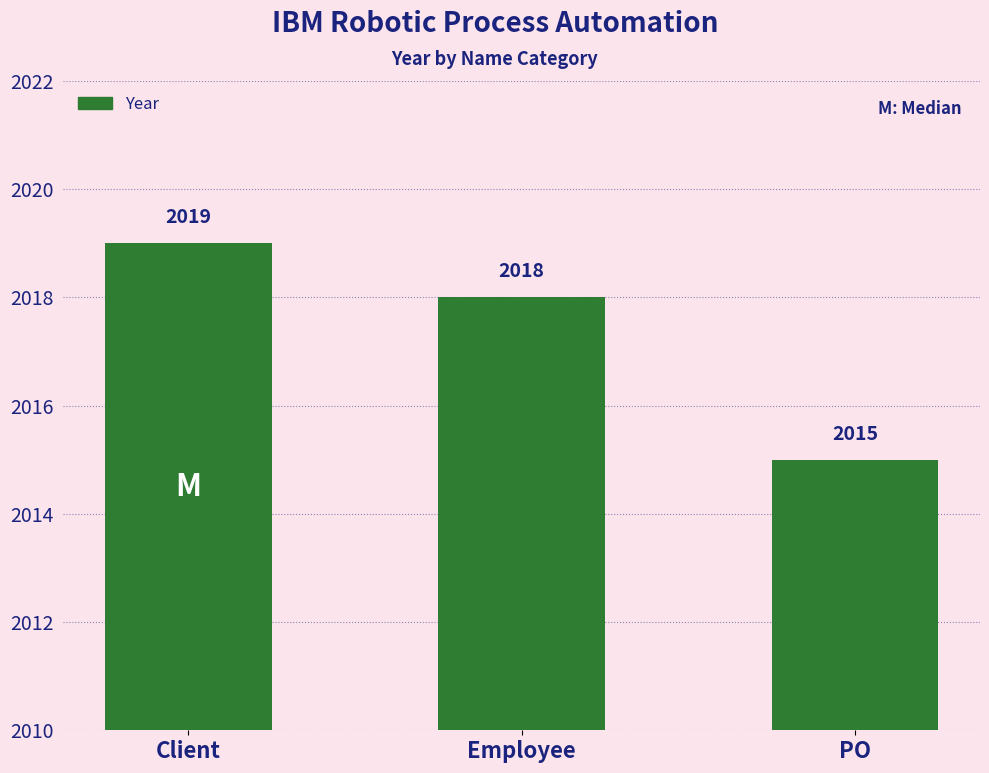

List the labels in order of value, smallest first.

PO, Employee, Client